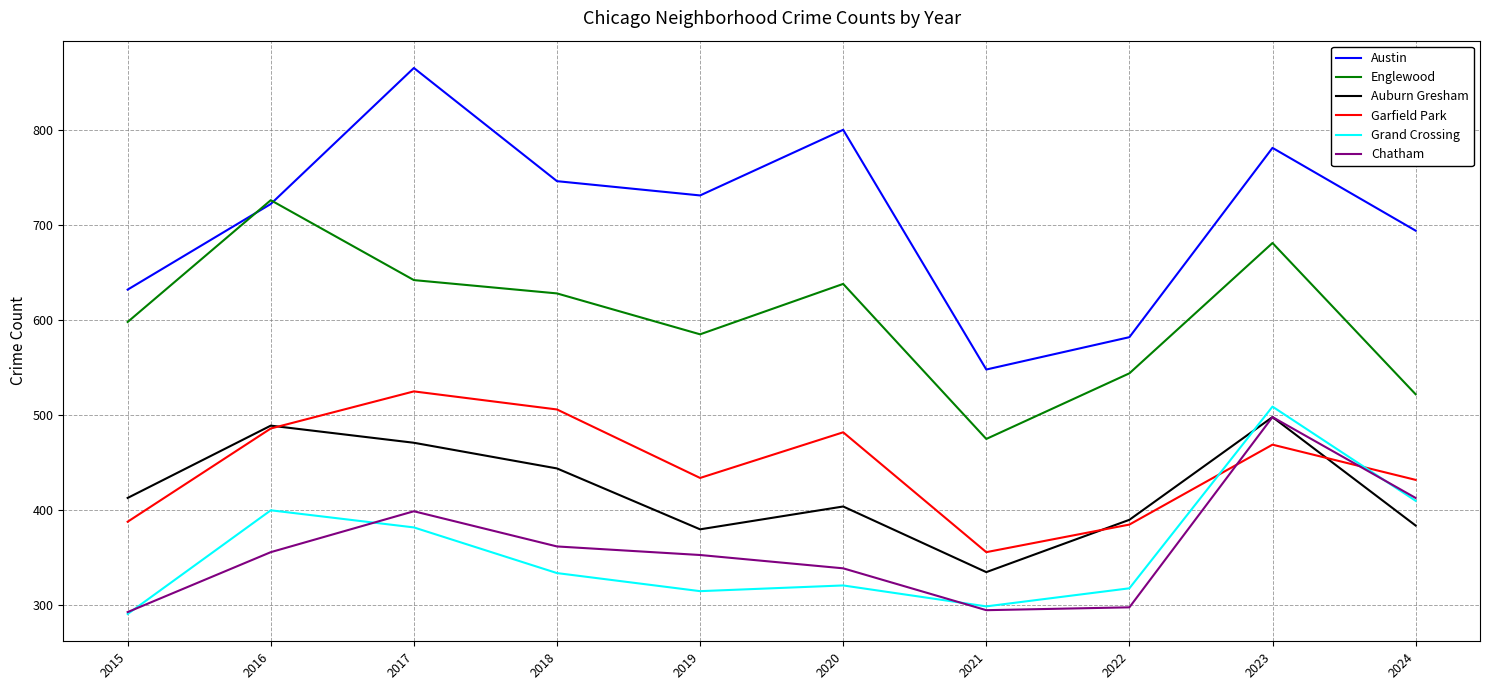

At which label does Grand Crossing reach its minimum?

2015